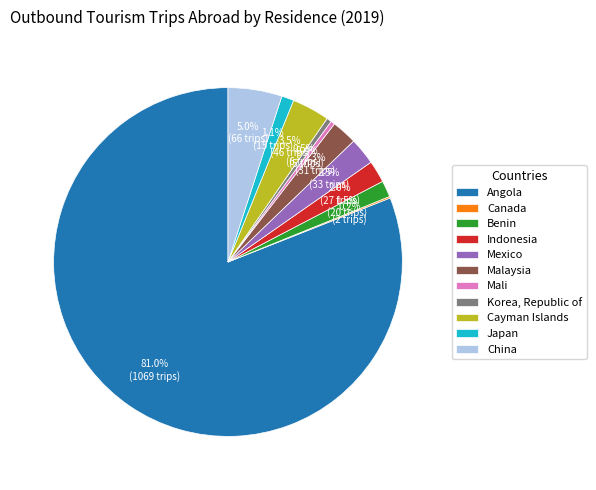

What percentage is NOT represented by Angola?

19.0%